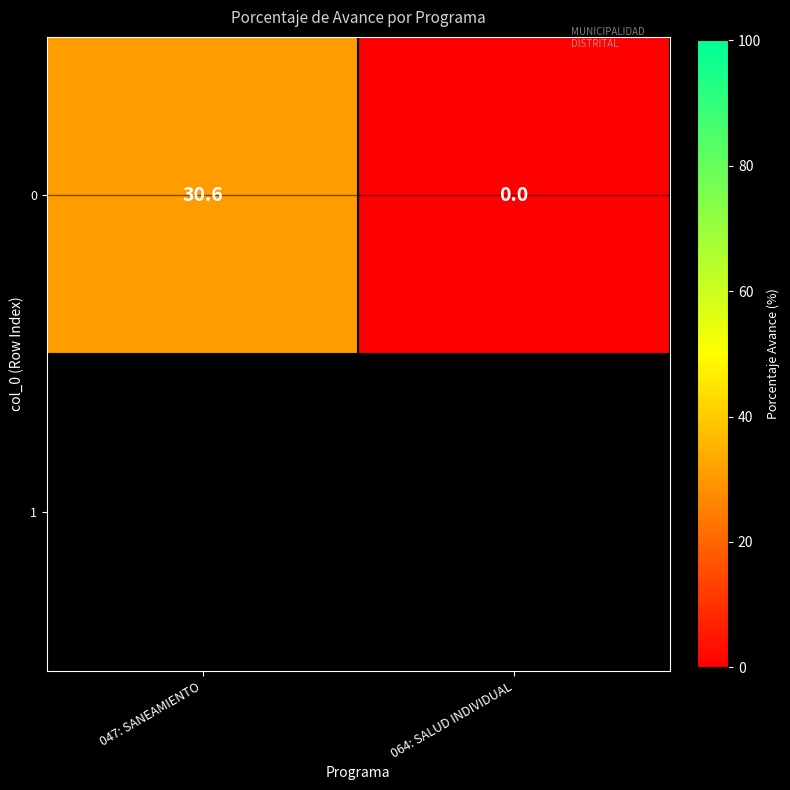

True or false: the data shows 0.0 at 064: SALUD INDIVIDUAL.

True